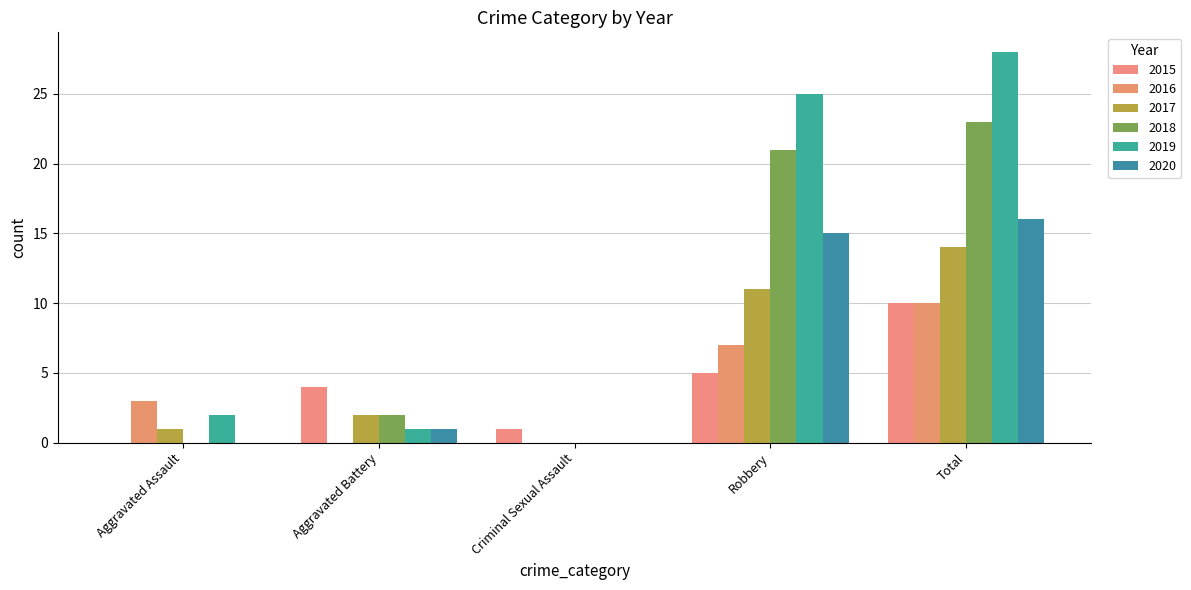

True or false: 2017 has a value of 11 at Robbery.

True